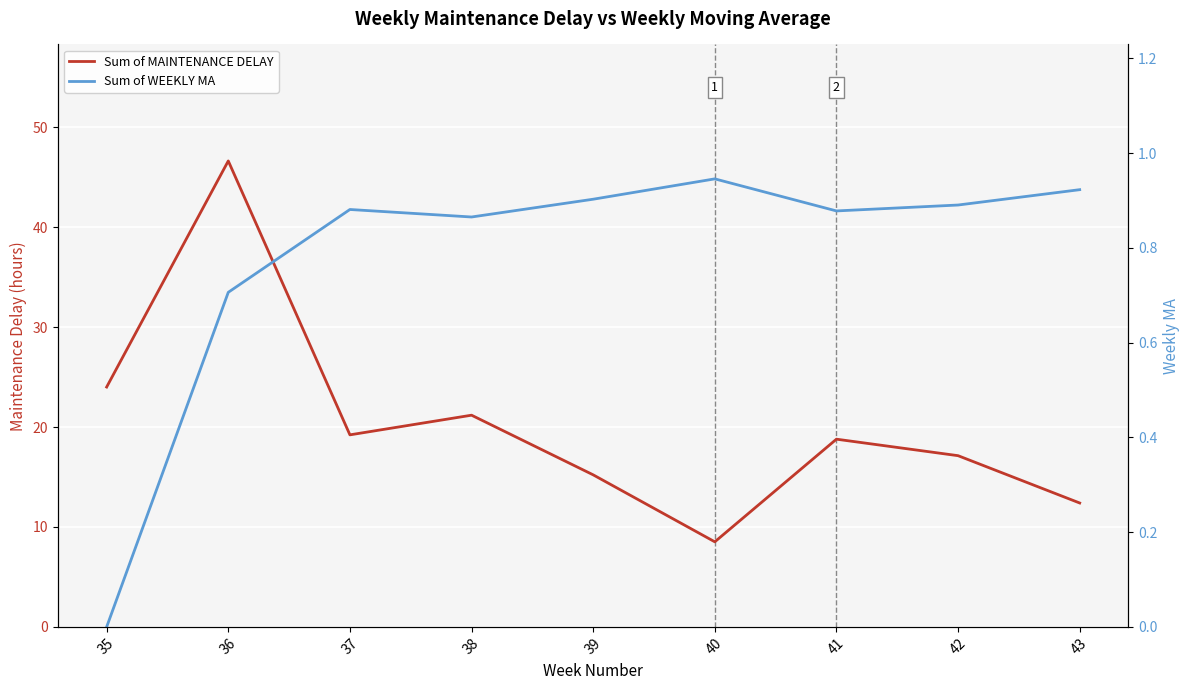

How many lines are shown in the chart?

2